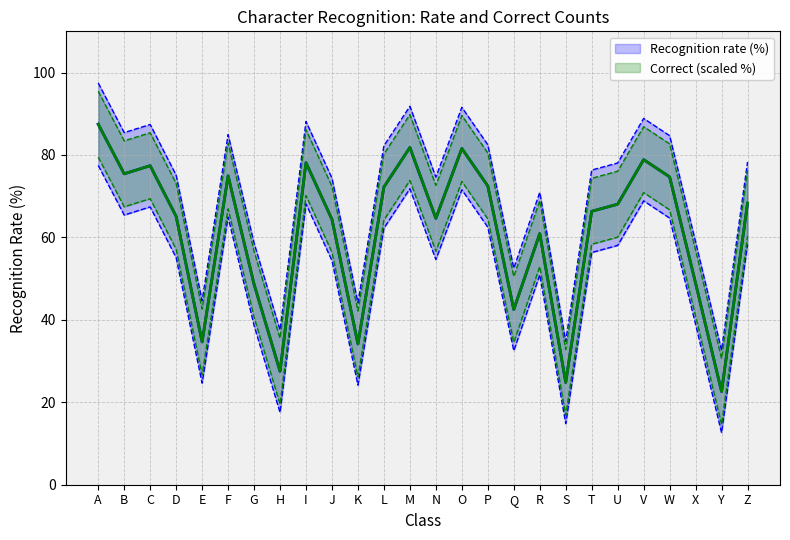

Rank the categories by Recognition rate (%) value from lowest to highest.

Y, S, H, K, E, Q, G, X, R, J, N, D, T, U, Z, L, P, W, F, B, C, I, V, O, M, A